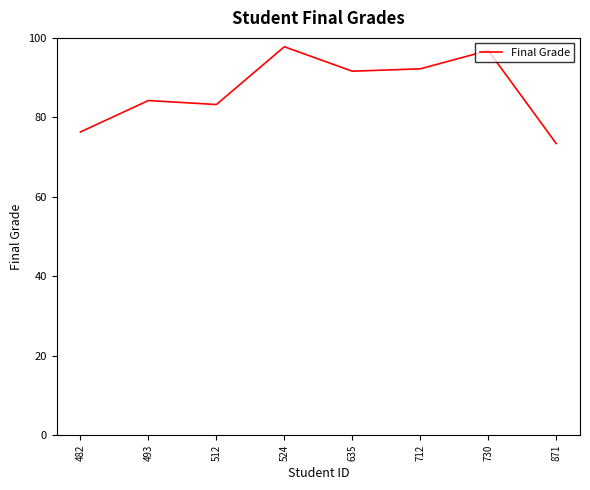

How many categories are shown in the chart?

8